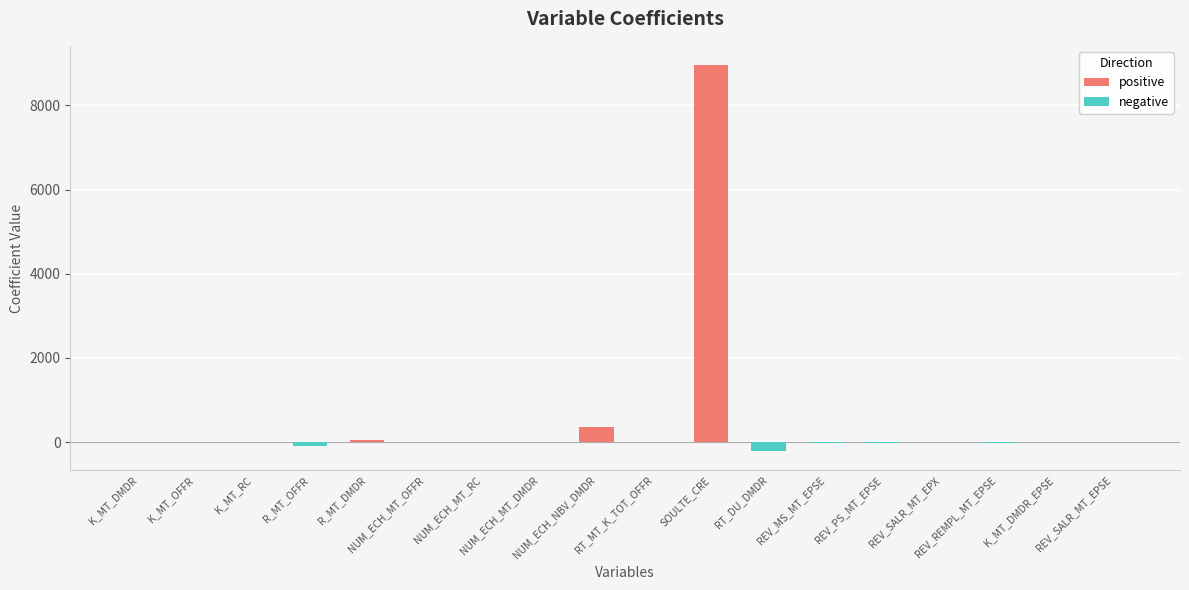

At how many categories does at least one series exceed 1676?

1